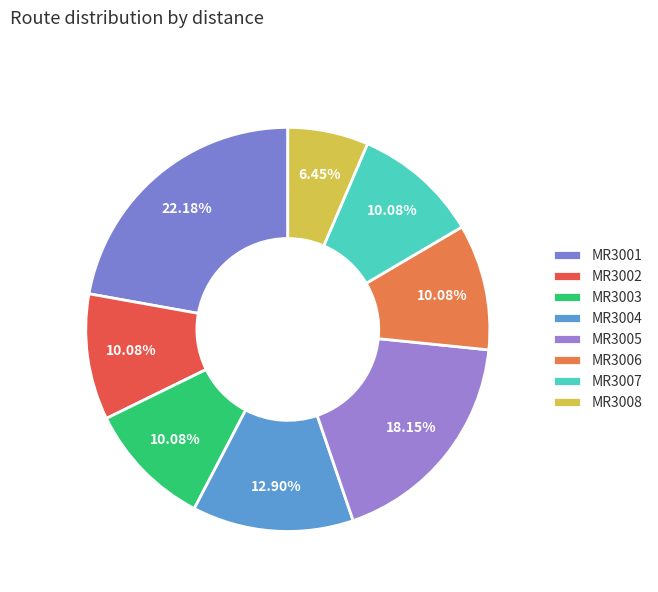

To the nearest percent, what portion does MR3001 represent?

22%